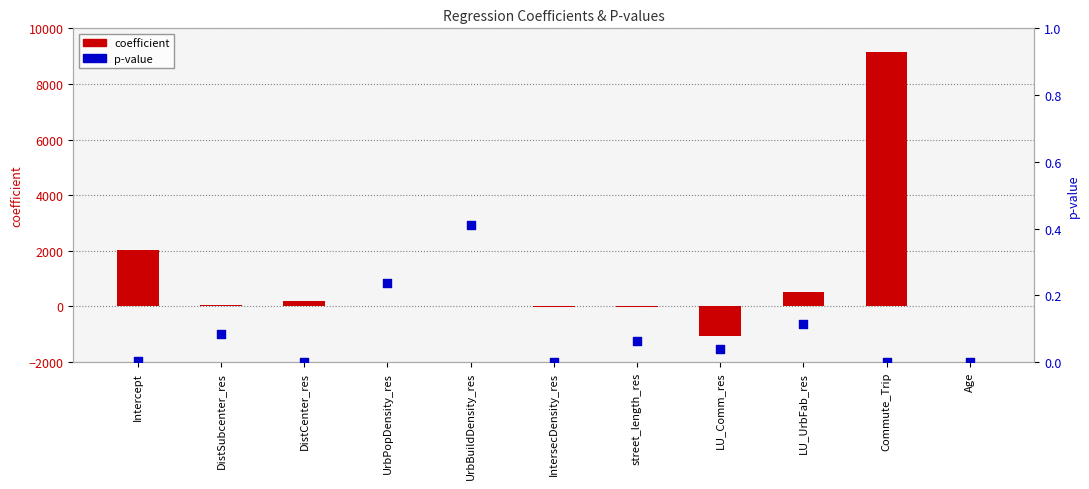

What is the total value across all series at LU_Comm_res?

-1049.1